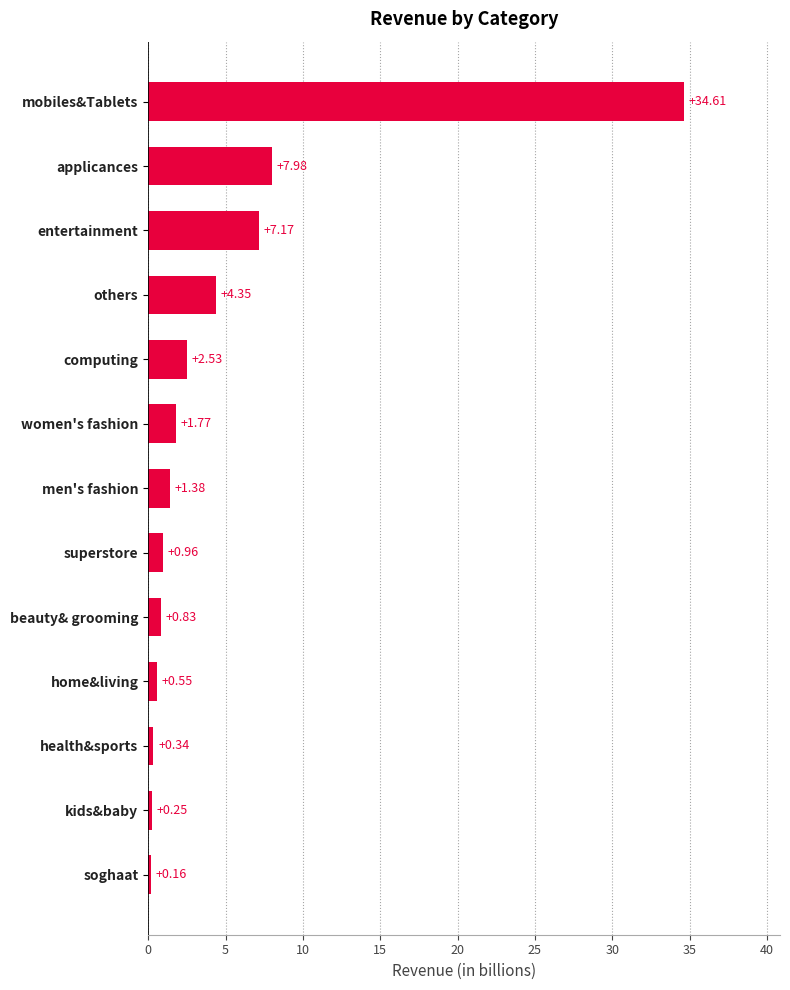

What is the change in value from entertainment to computing?

-4.6